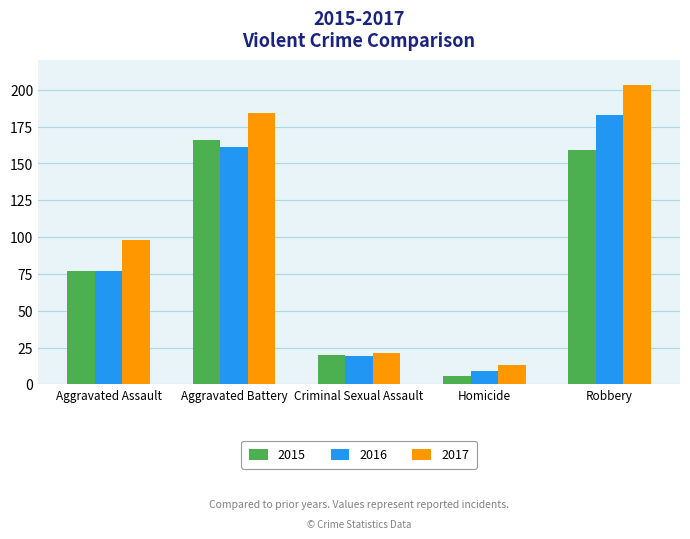

What is the average value of the 2017 series?

104